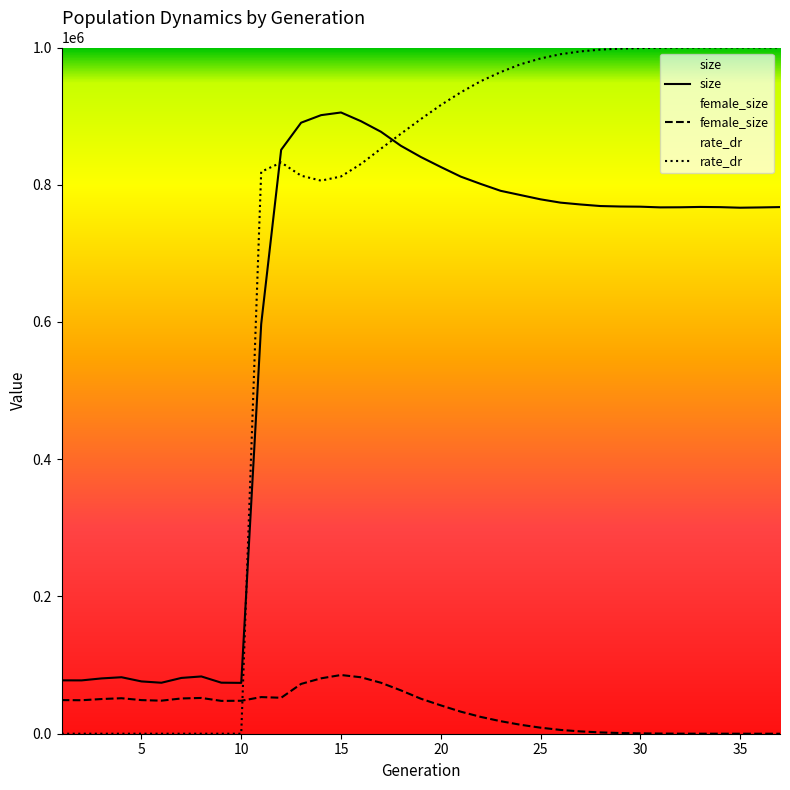

How many values in the rate_dr series exceed 895641?

18